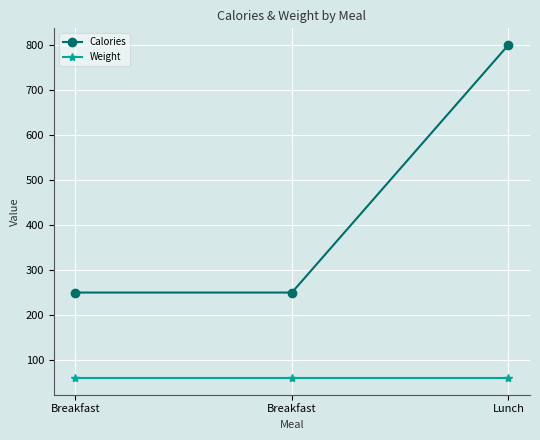

What is the total value across all series at Lunch?

860